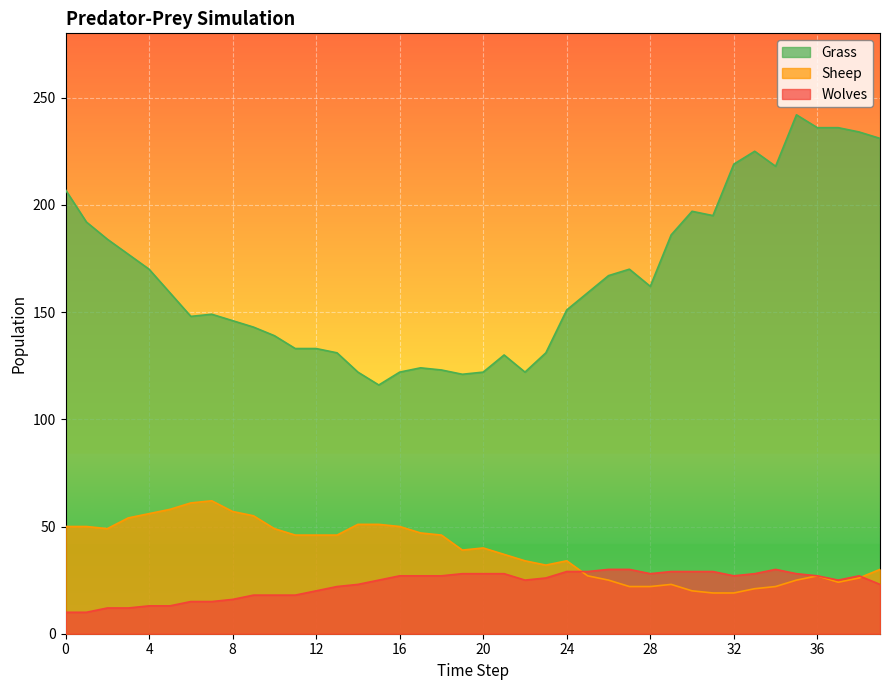

What is the minimum value for Grass?

116